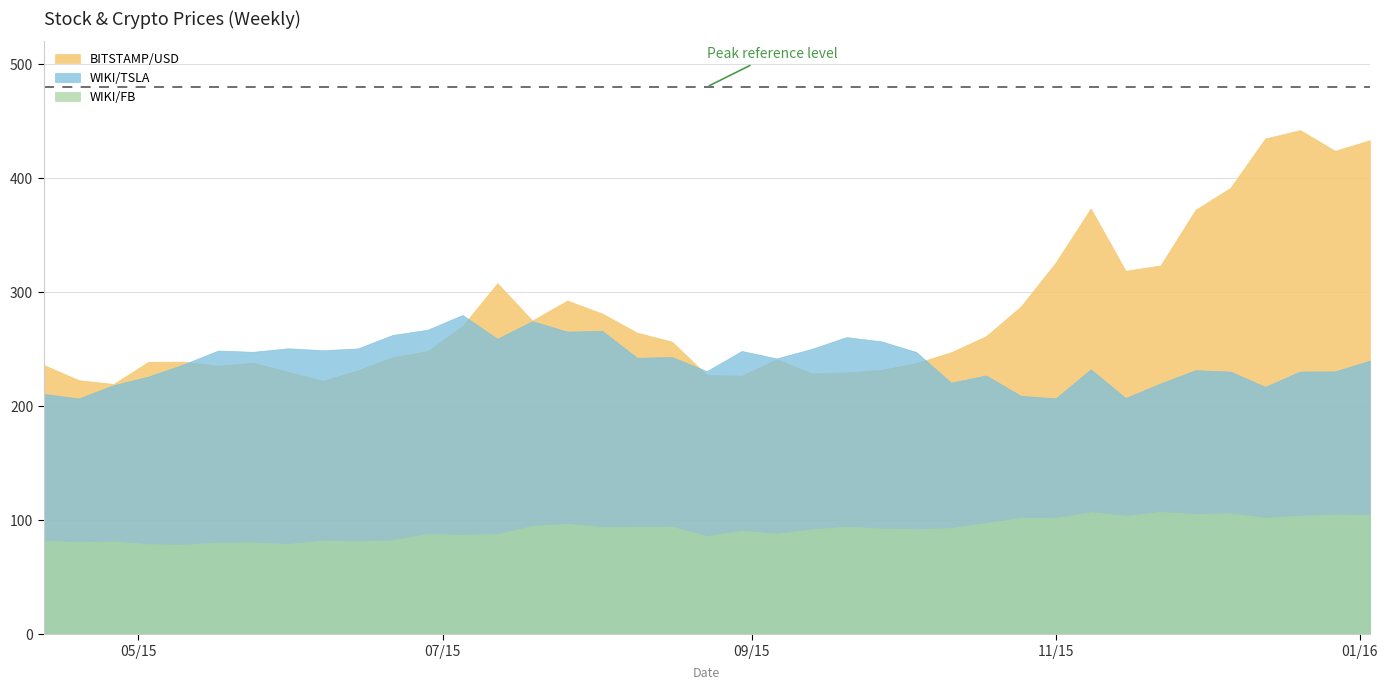

True or false: BITSTAMP/USD has a value of 396.3 at 2015-09-20.

False